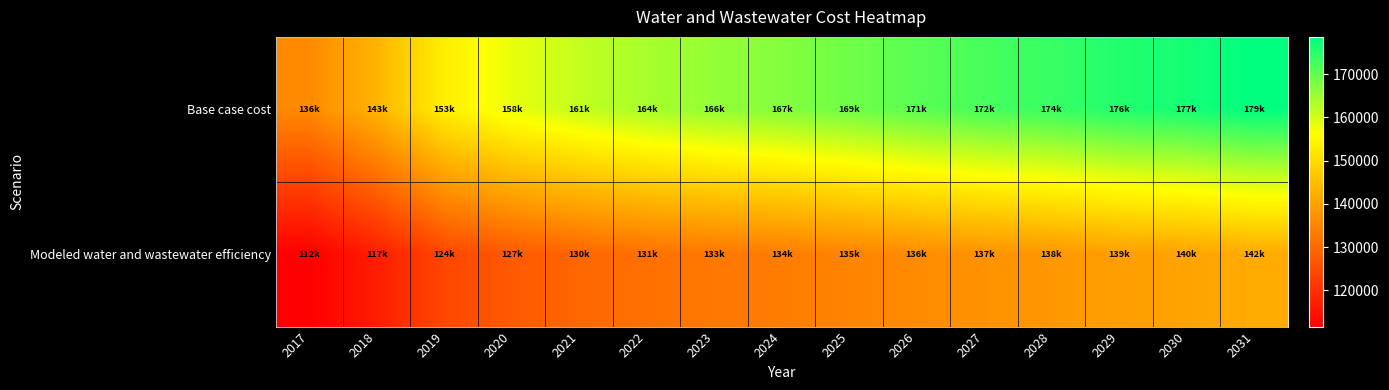

Which series has the largest total across all categories?

Base case cost